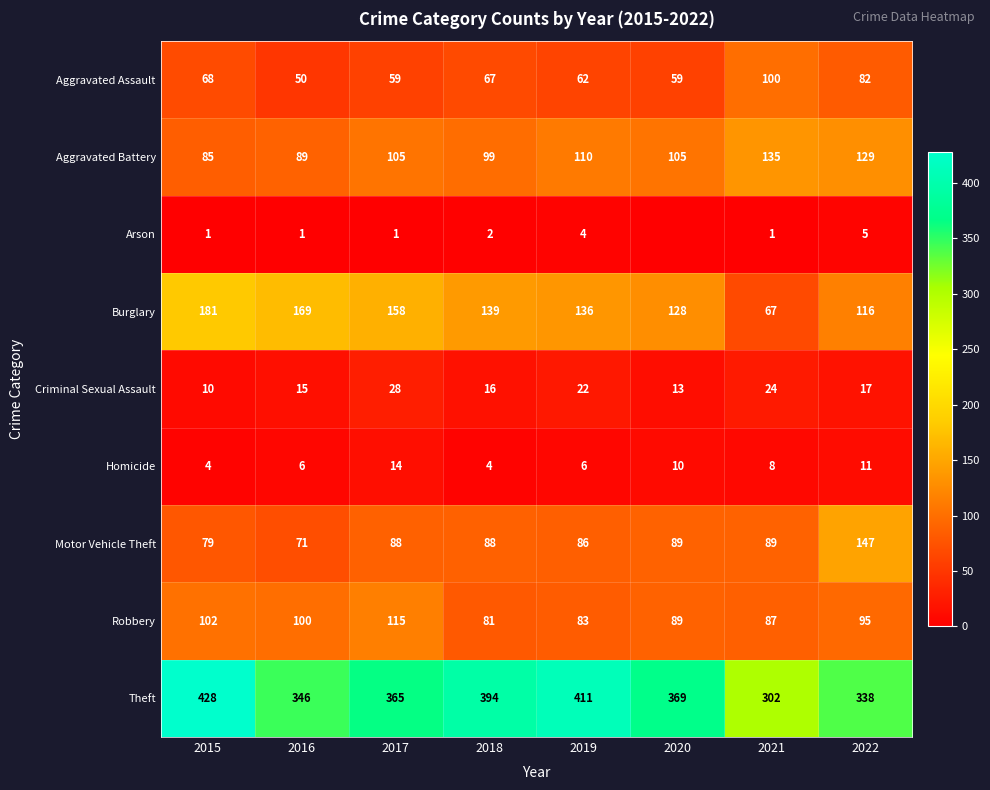

What is the difference between the Aggravated Assault values at 2018 and 2017?

8